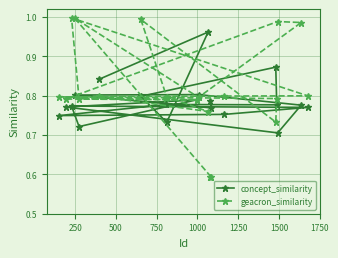

How many series are shown in this chart?

2